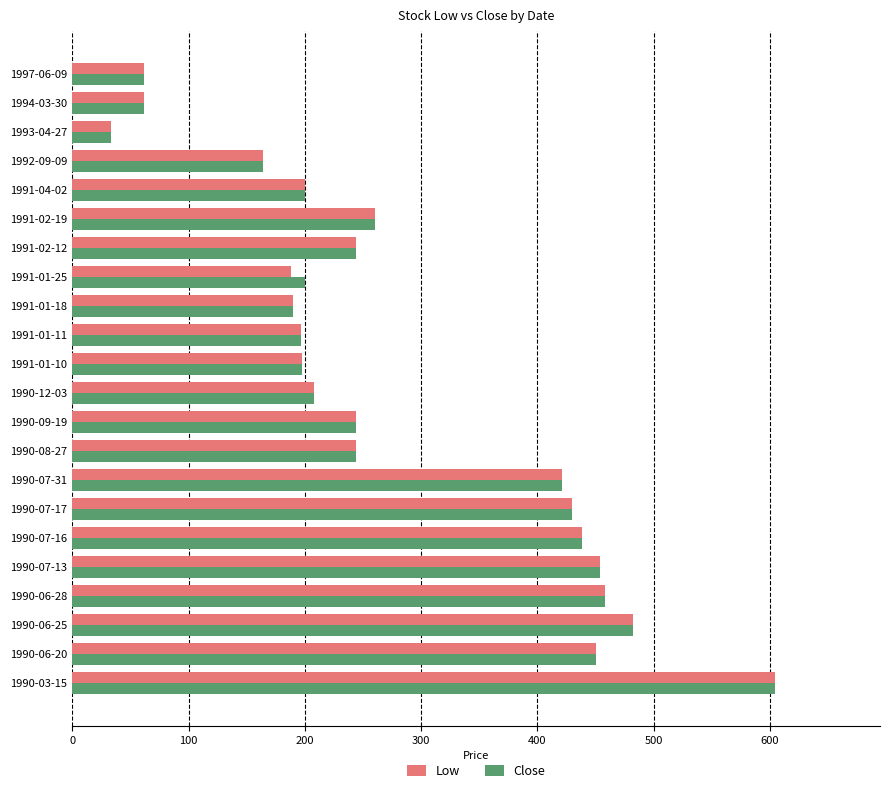

What is the average value of the Close series?

284